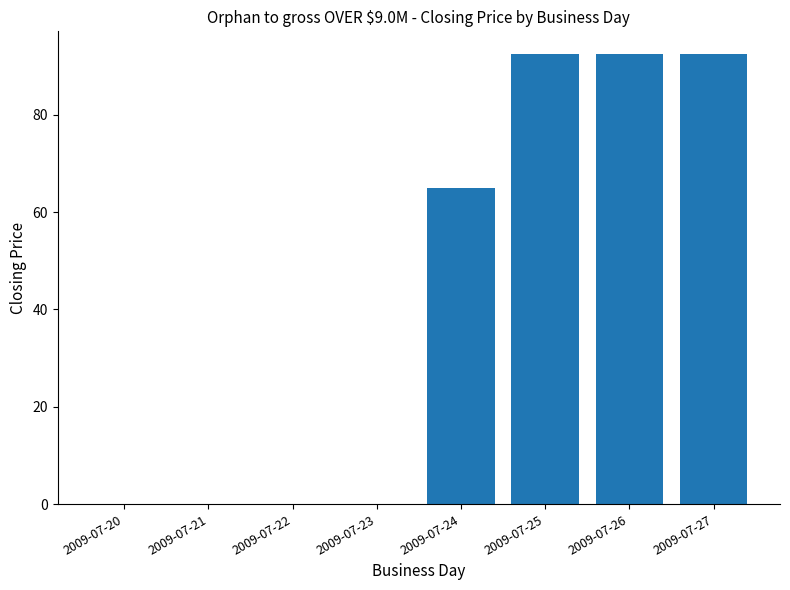

The chart shows a value of 32.1 at 2009-07-27. True or false?

False